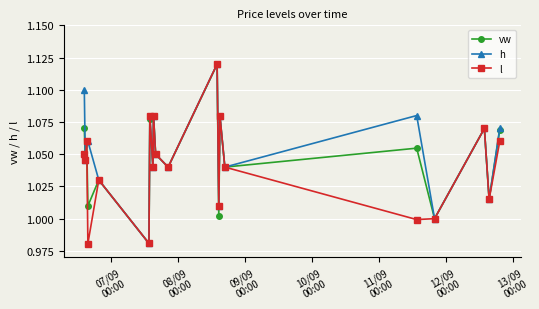

In vw, how many points are lower than both neighbors (excluding endpoints)?

9